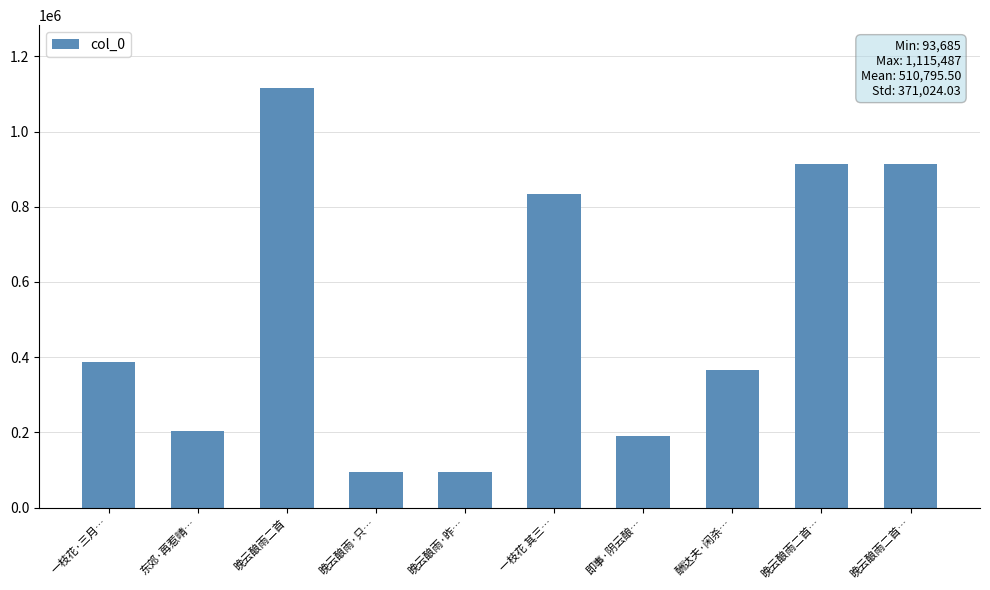

How many bars are there in total?

10